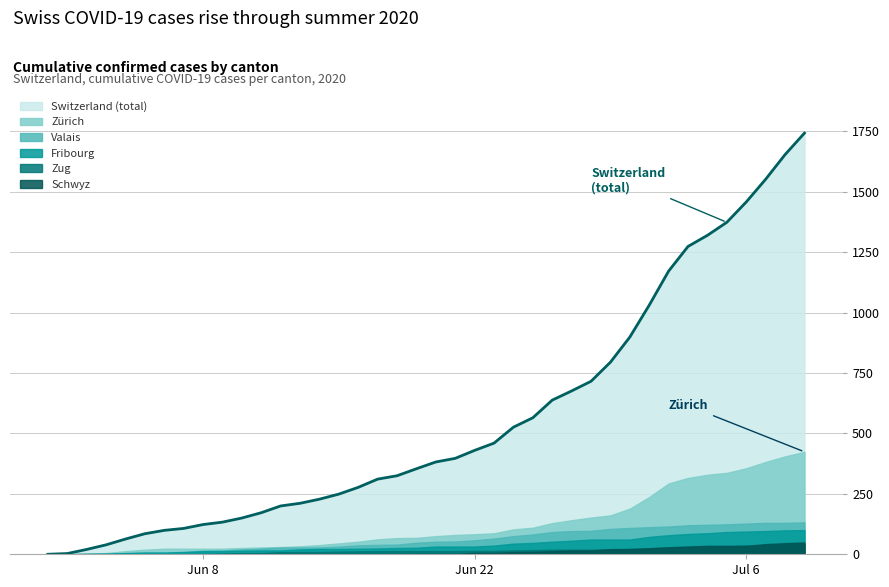

How many lines are shown in the chart?

6